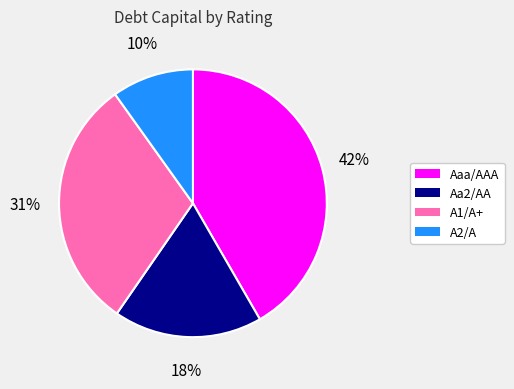

To the nearest percent, what is the difference between the A2/A and Aa2/AA slice percentages?

8%